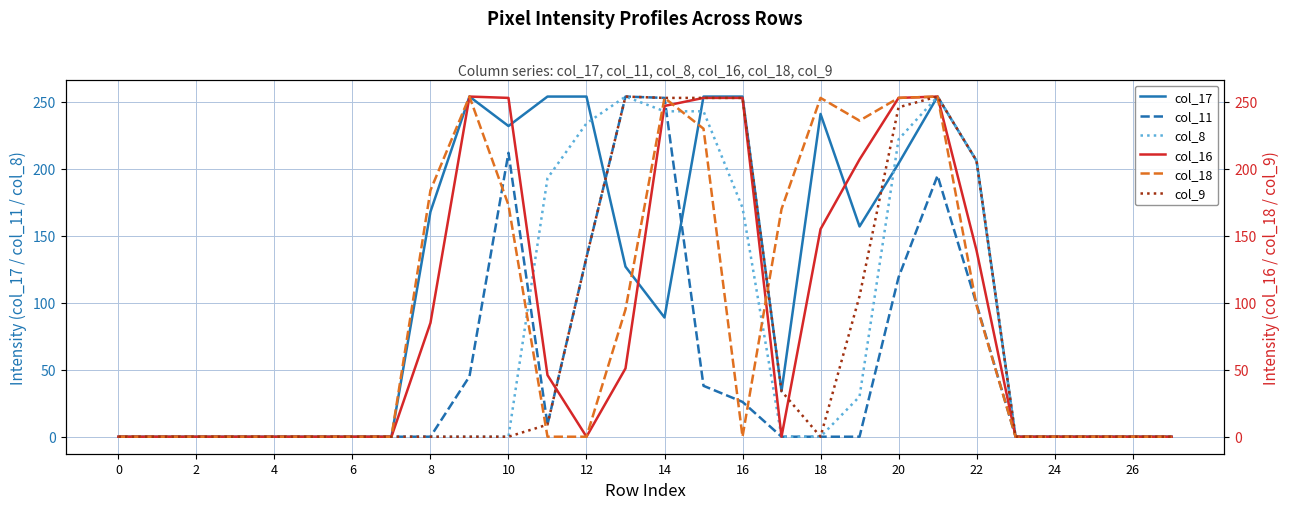

What is the maximum value for col_17?

254